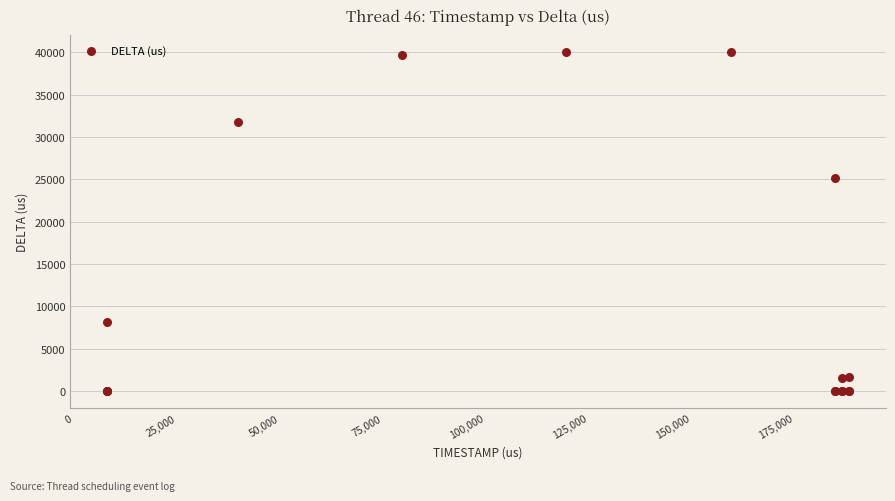

What Y value in the scatter plot is closest to 20005?

25180